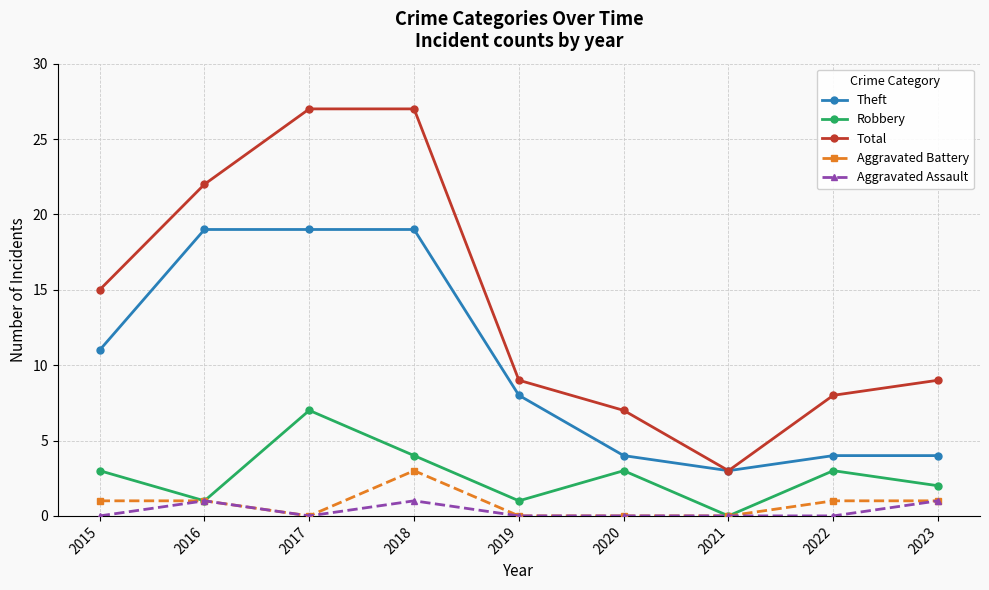

At how many categories does at least one series exceed 17?

3